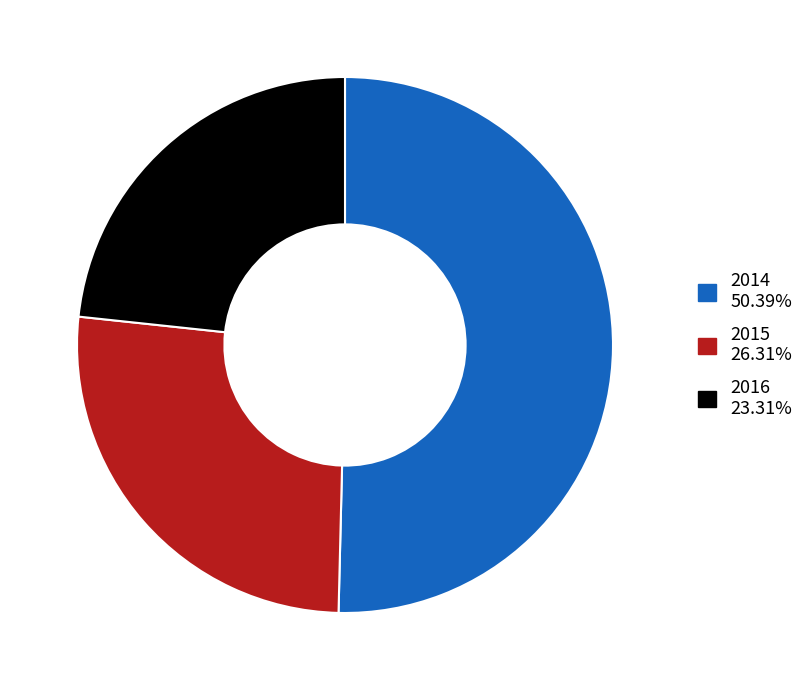

Is there a majority slice in this chart?

Yes